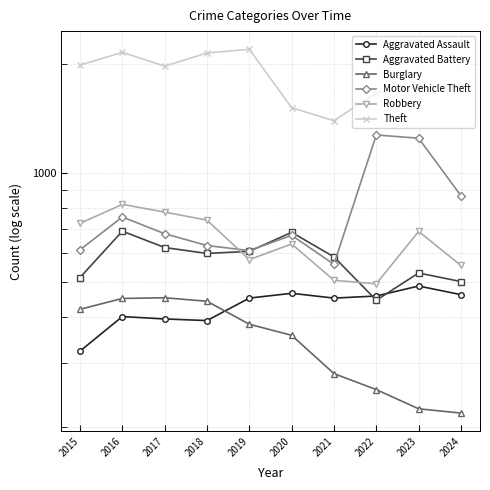

True or false: Aggravated Battery has more than 0 interior local peaks.

True